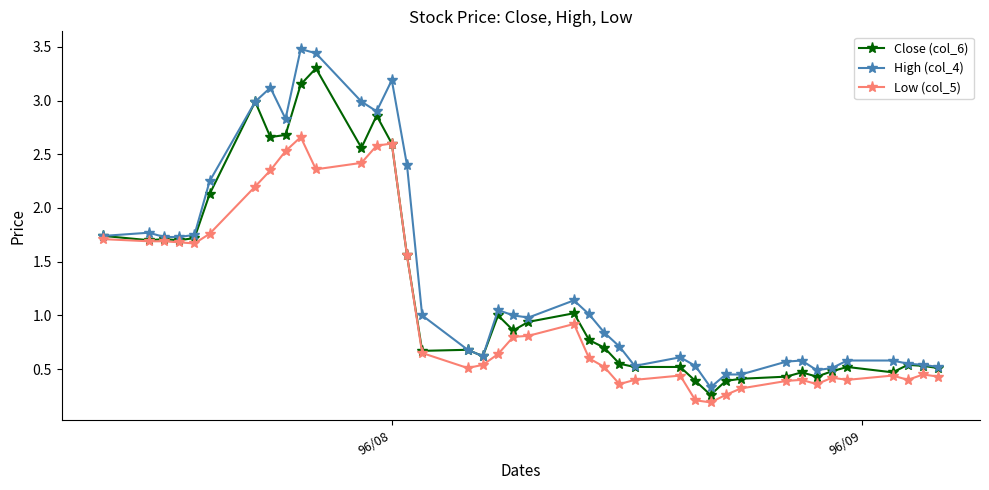

Which series has the largest total across all categories?

High (col_4)